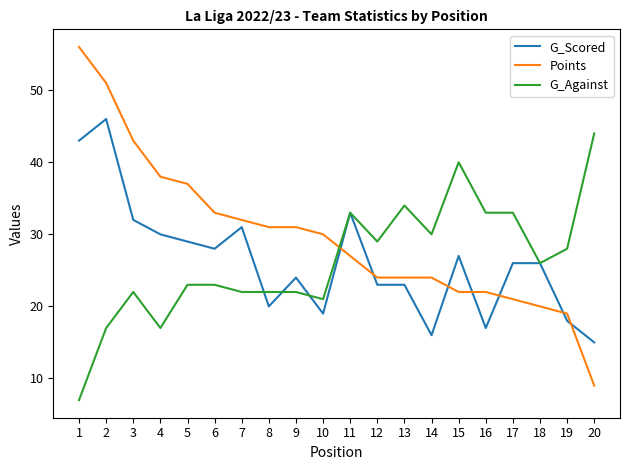

Is this an area chart (filled region under the line)?

No